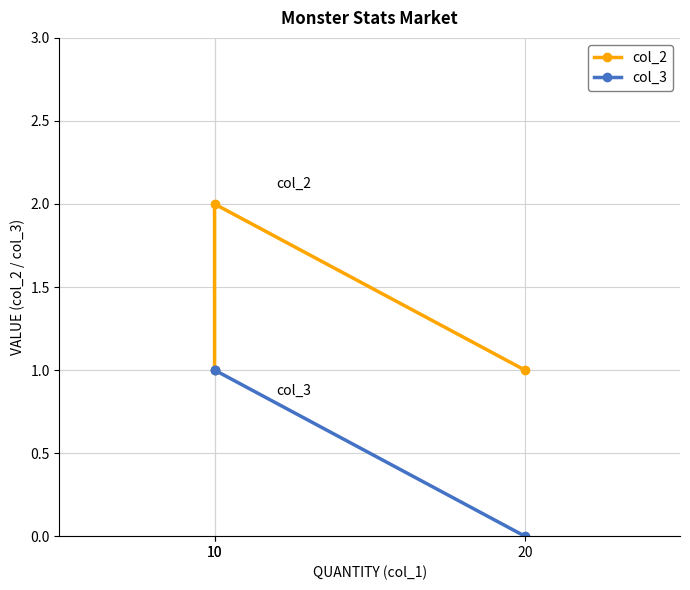

Which category has the lowest value in the col_2 series?

20